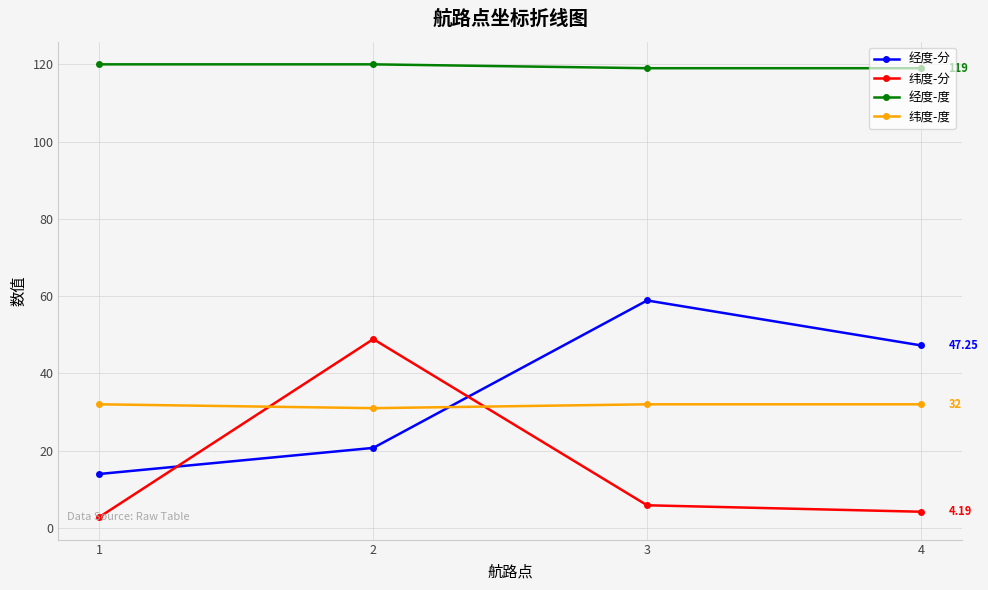

Which series ends up on top after the final intersection of 纬度-度 and 经度-分?

经度-分